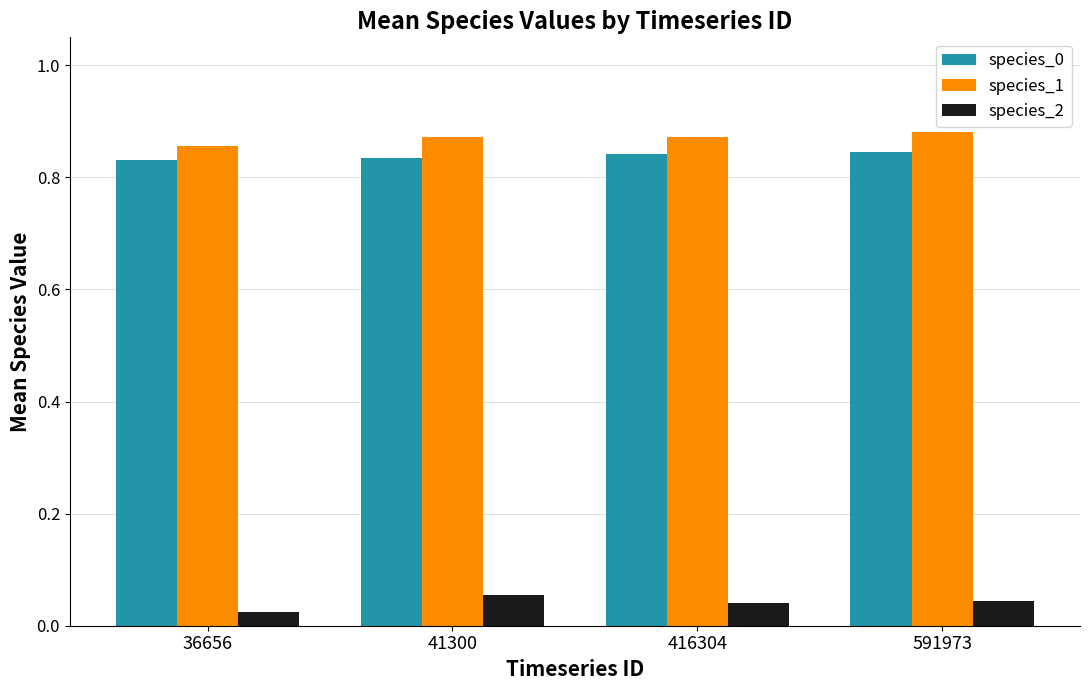

Which series changed the most between 36656 and 41300?

species_2